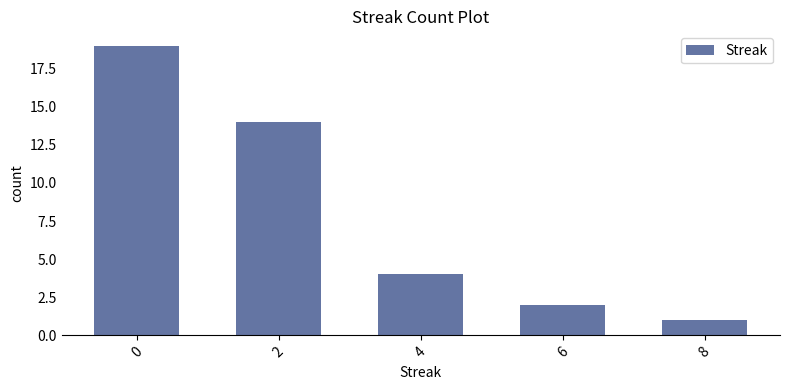

Reading left to right, list all the values displayed in this chart.

0=19	2=14	4=4	6=2	8=1